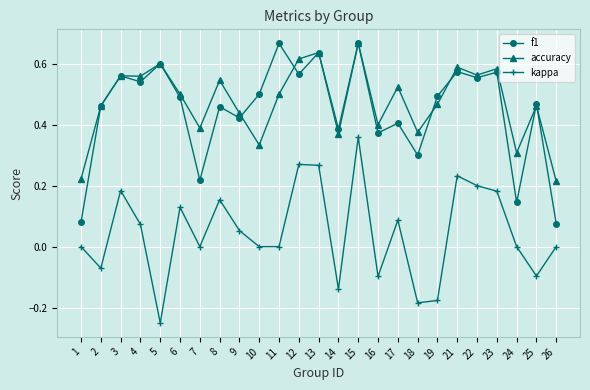

Count the number of data series in this chart.

3